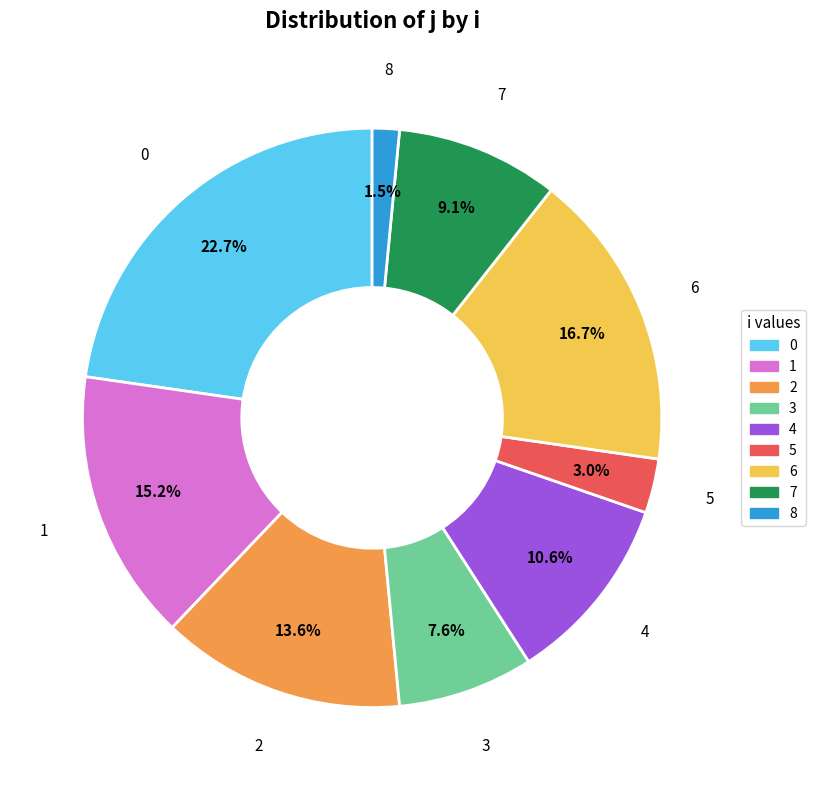

Which has a higher value, 7 or 5?

7